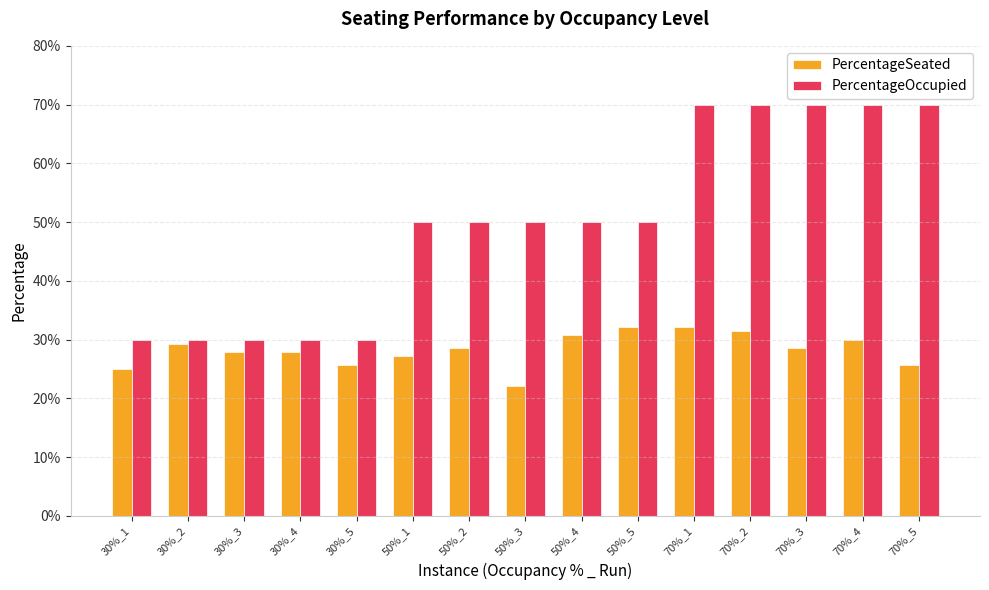

Reading right to left, extract all data points from this chart.

PercentageSeated: 70%_5=0.3	70%_4=0.3	70%_3=0.3	70%_2=0.3	70%_1=0.3	50%_5=0.3	50%_4=0.3	50%_3=0.2	50%_2=0.3	50%_1=0.3	30%_5=0.3	30%_4=0.3	30%_3=0.3	30%_2=0.3	30%_1=0.2
PercentageOccupied: 70%_5=0.7	70%_4=0.7	70%_3=0.7	70%_2=0.7	70%_1=0.7	50%_5=0.5	50%_4=0.5	50%_3=0.5	50%_2=0.5	50%_1=0.5	30%_5=0.3	30%_4=0.3	30%_3=0.3	30%_2=0.3	30%_1=0.3